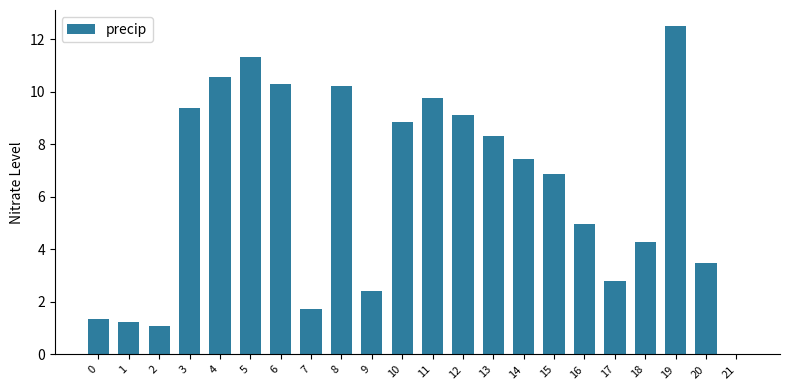

Which has a higher value, 7 or 17?

17